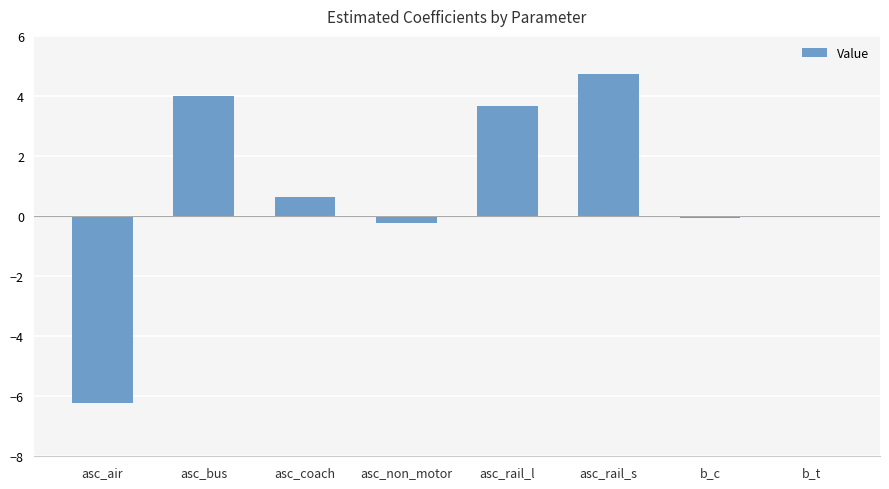

What is the maximum value shown in the chart?

4.7